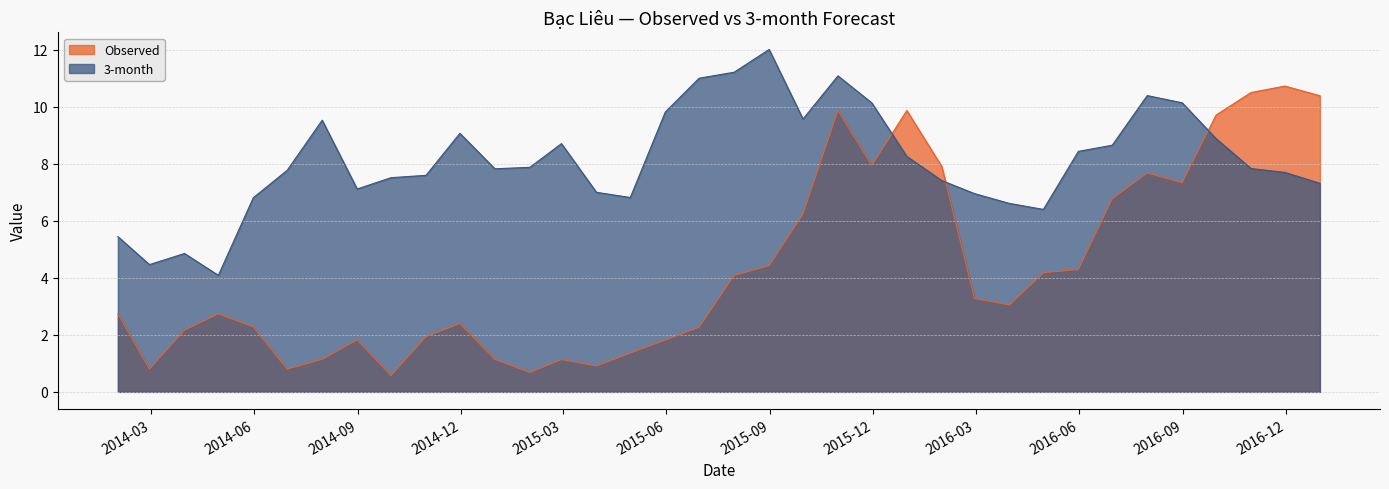

Is it true that 3-month equals 7.3 at 2016-12-31?

True